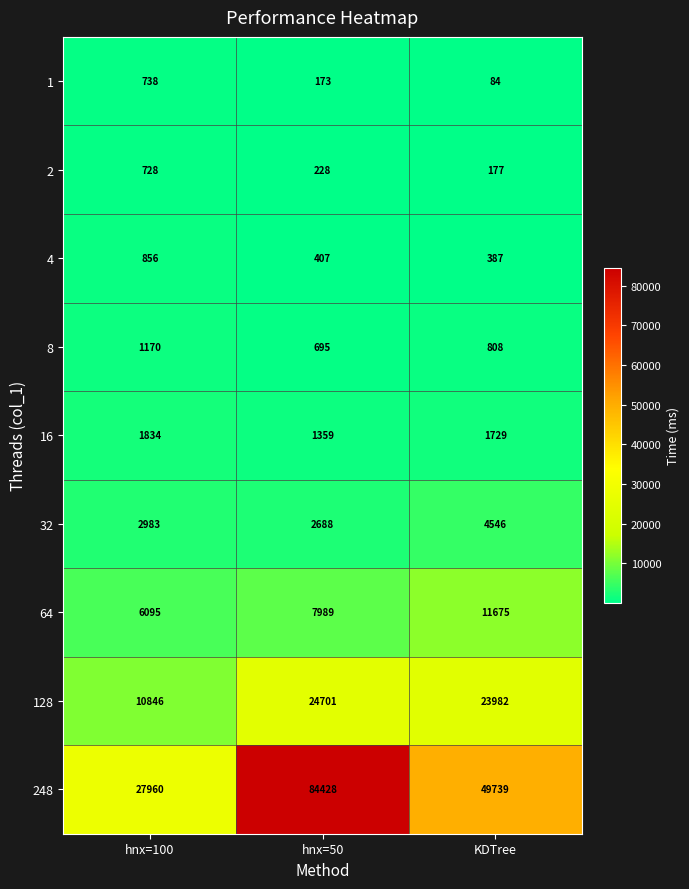

Which category has the lowest value across all series?

KDTree